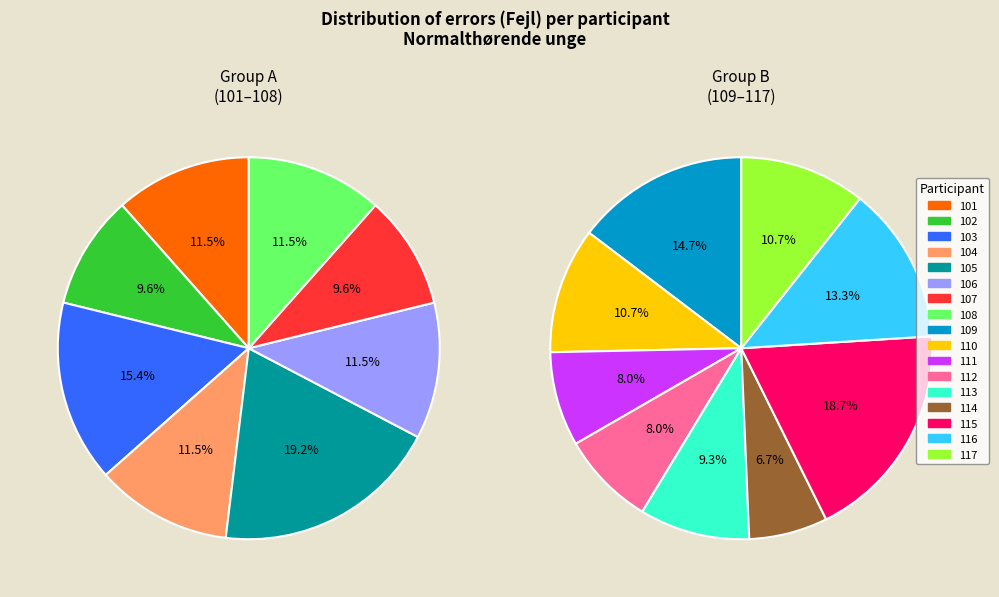

Do 116 and 105 together represent more than half of the pie?

No